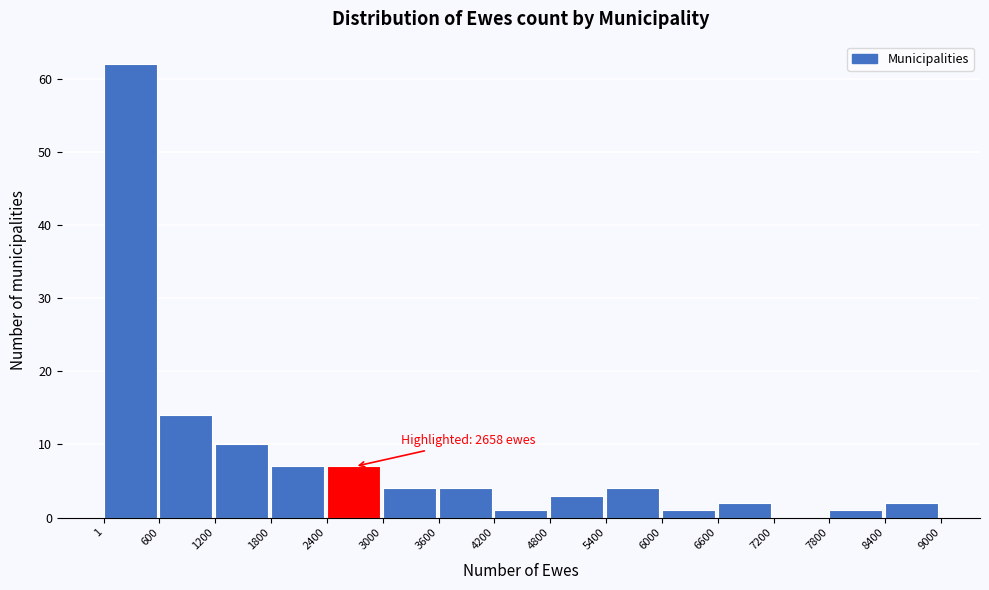

Over which range of the x-axis is the bar tallest?

1 to 600